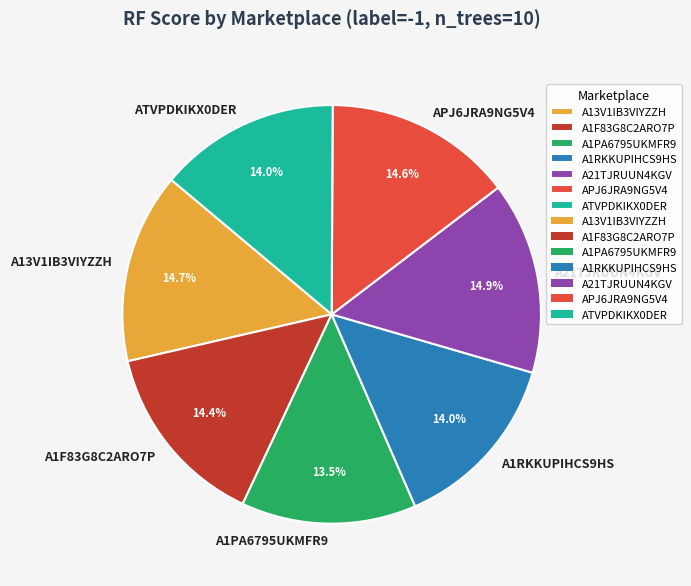

To the nearest percent, what is the combined percentage of A1PA6795UKMFR9 and APJ6JRA9NG5V4?

28%